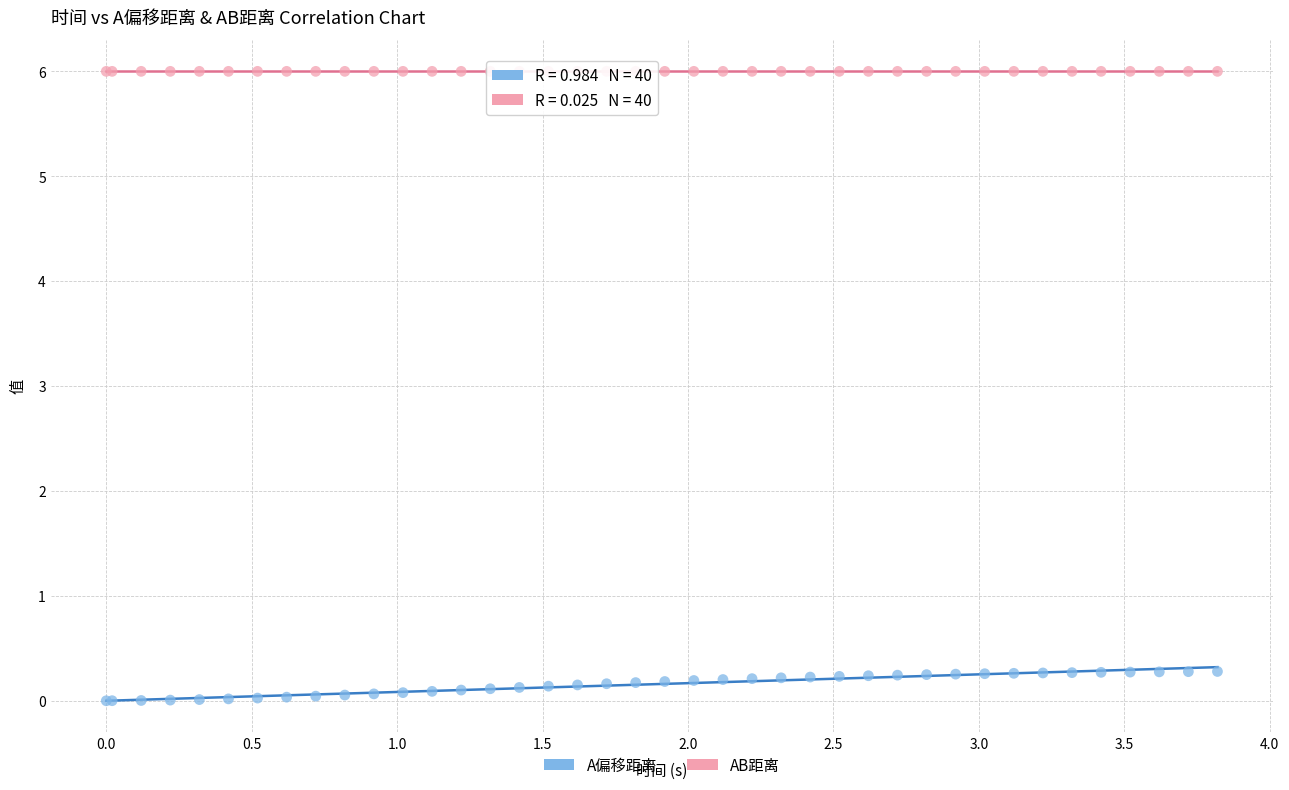

What is the X range (max minus min) for the scatter plot?

3.8